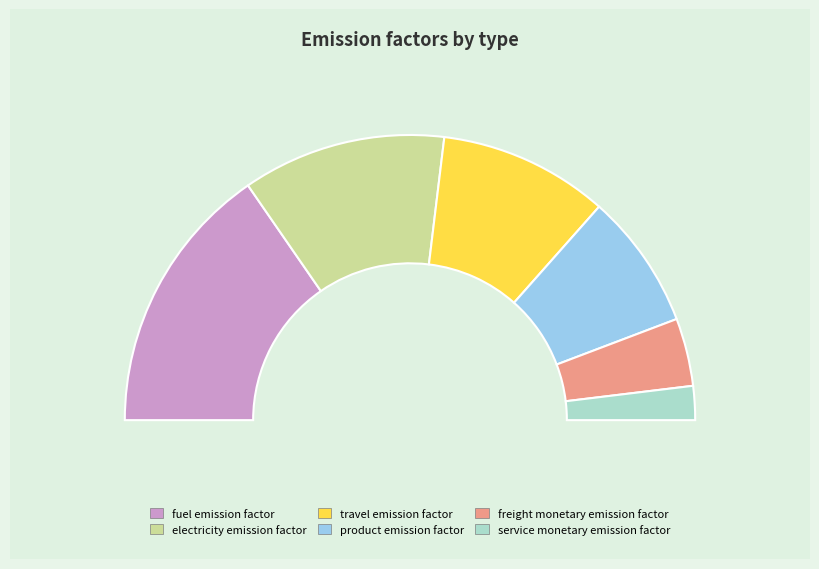

Is the sum of electricity emission factor and service monetary emission factor greater than half?

No